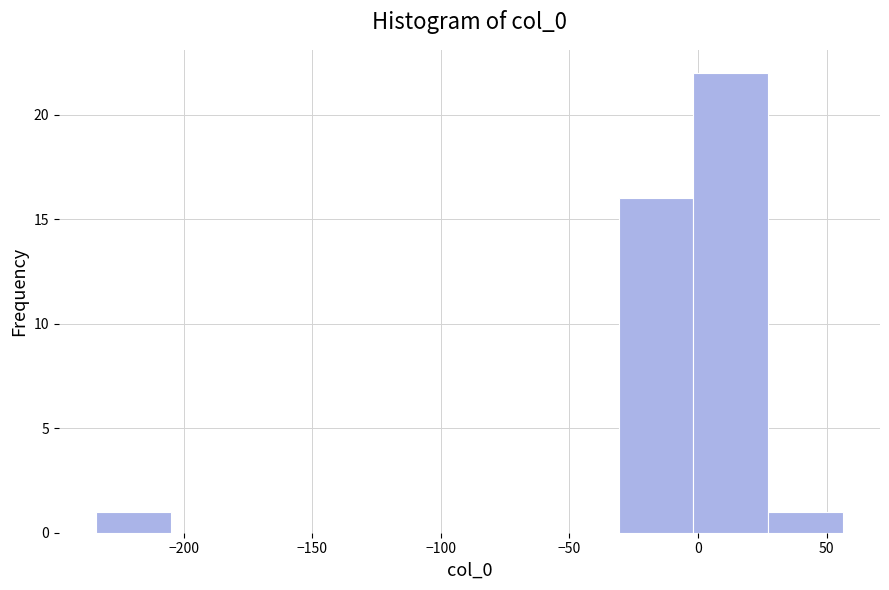

Over which range of the x-axis is the bar tallest?

0 to 25